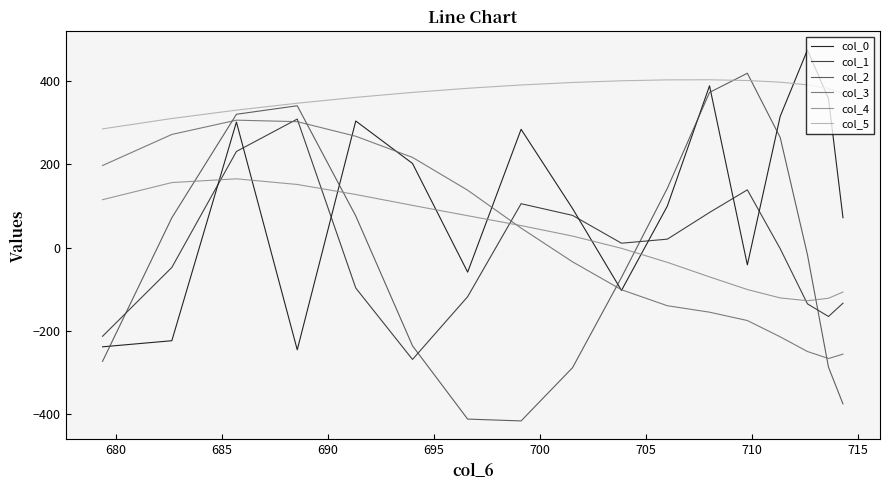

What is the minimum value shown in the chart?

-417.1